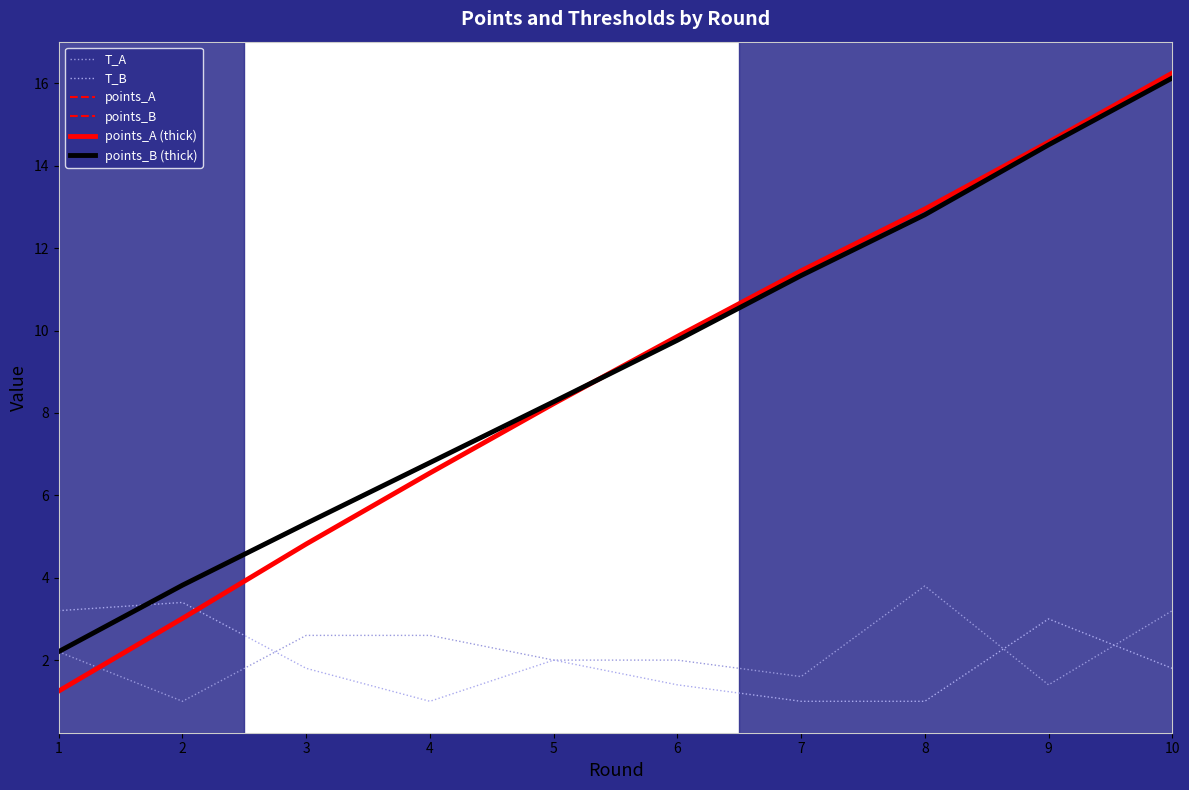

Reading left to right, list all the values displayed in this chart.

T_A: 2.2	1.0	2.6	2.6	2.0	2.0	1.6	3.8	1.4	3.2
T_B: 3.2	3.4	1.8	1.0	2.0	1.4	1.0	1.0	3.0	1.8
points_A: 1.3	3.0	4.8	6.5	8.2	9.9	11.4	12.9	14.6	16.2
points_B: 2.2	3.8	5.3	6.8	8.3	9.8	11.3	12.8	14.5	16.1
points_A (thick): 1.3	3.0	4.8	6.5	8.2	9.9	11.4	12.9	14.6	16.2
points_B (thick): 2.2	3.8	5.3	6.8	8.3	9.8	11.3	12.8	14.5	16.1